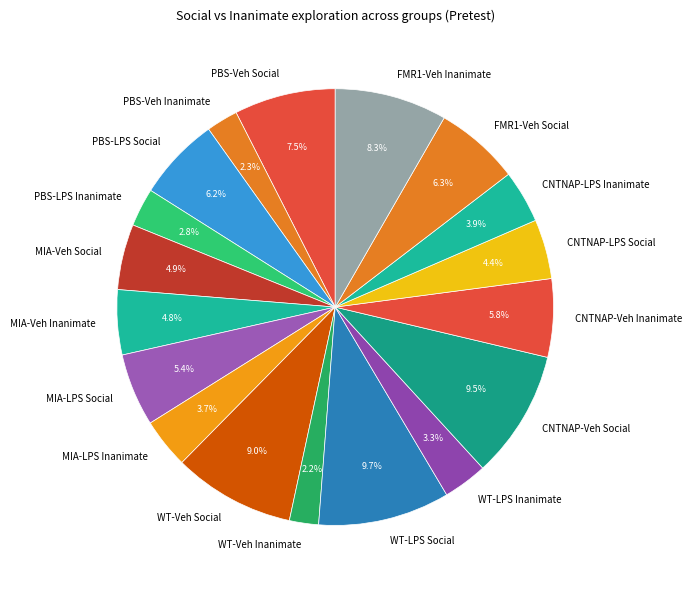

Is there a majority slice in this chart?

No